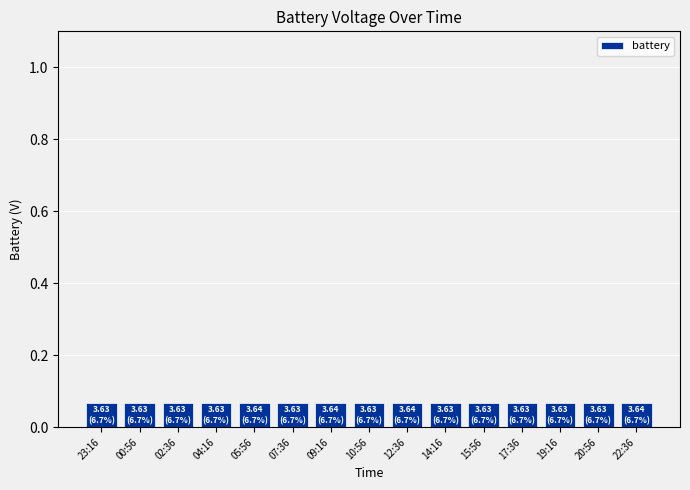

Is it true that the value at 20:56 is 0.0?

False